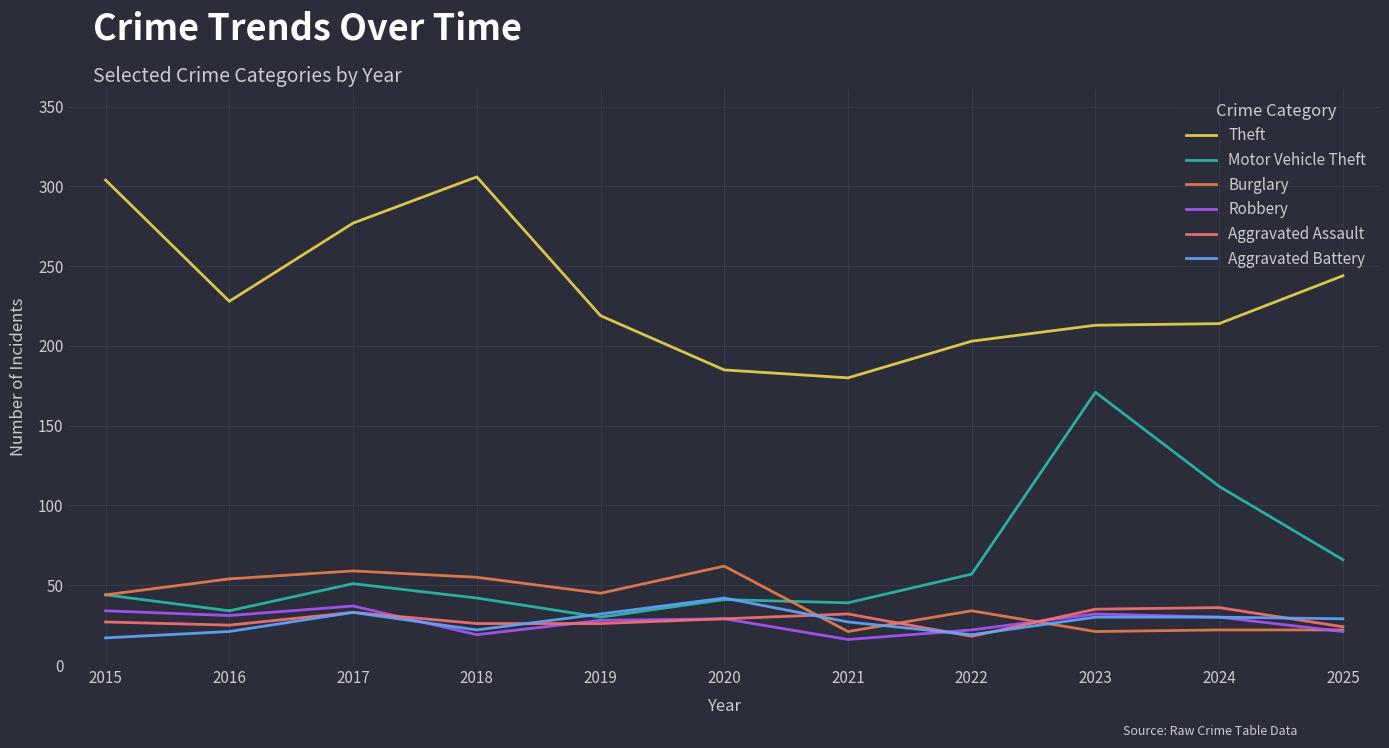

Is the value of Aggravated Assault at 2020 greater than the value of Aggravated Battery at 2020?

No